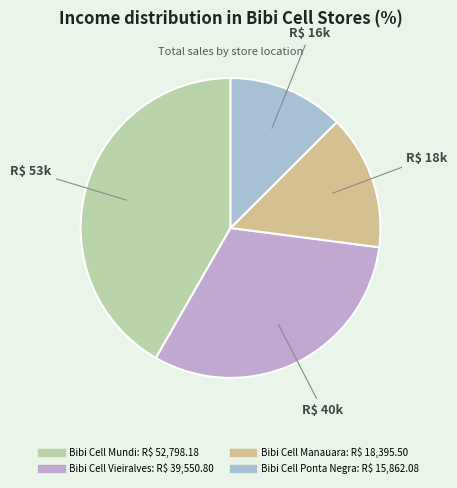

To the nearest percent, what is the average slice percentage?

25%